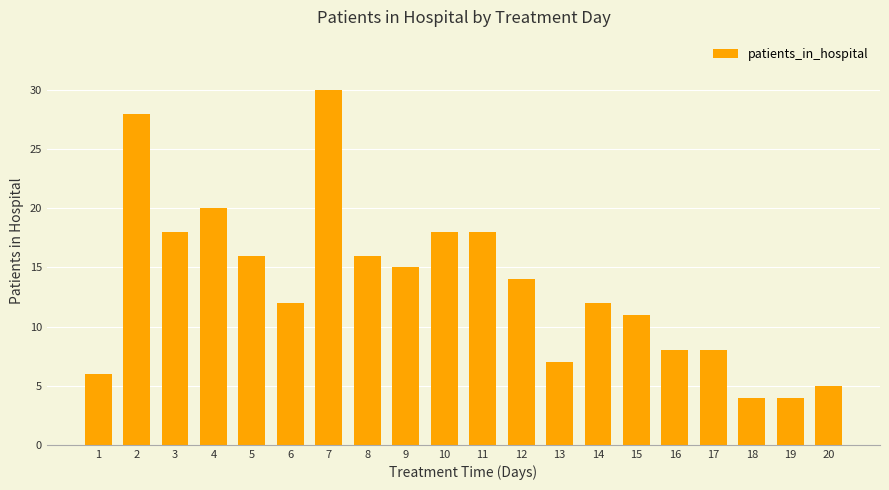

What is the value of the 8th bar from the left?

16